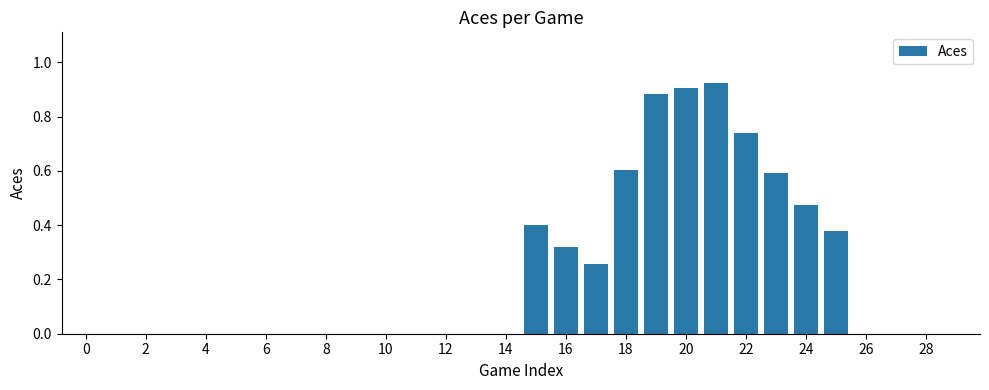

Are the bars horizontal?

No